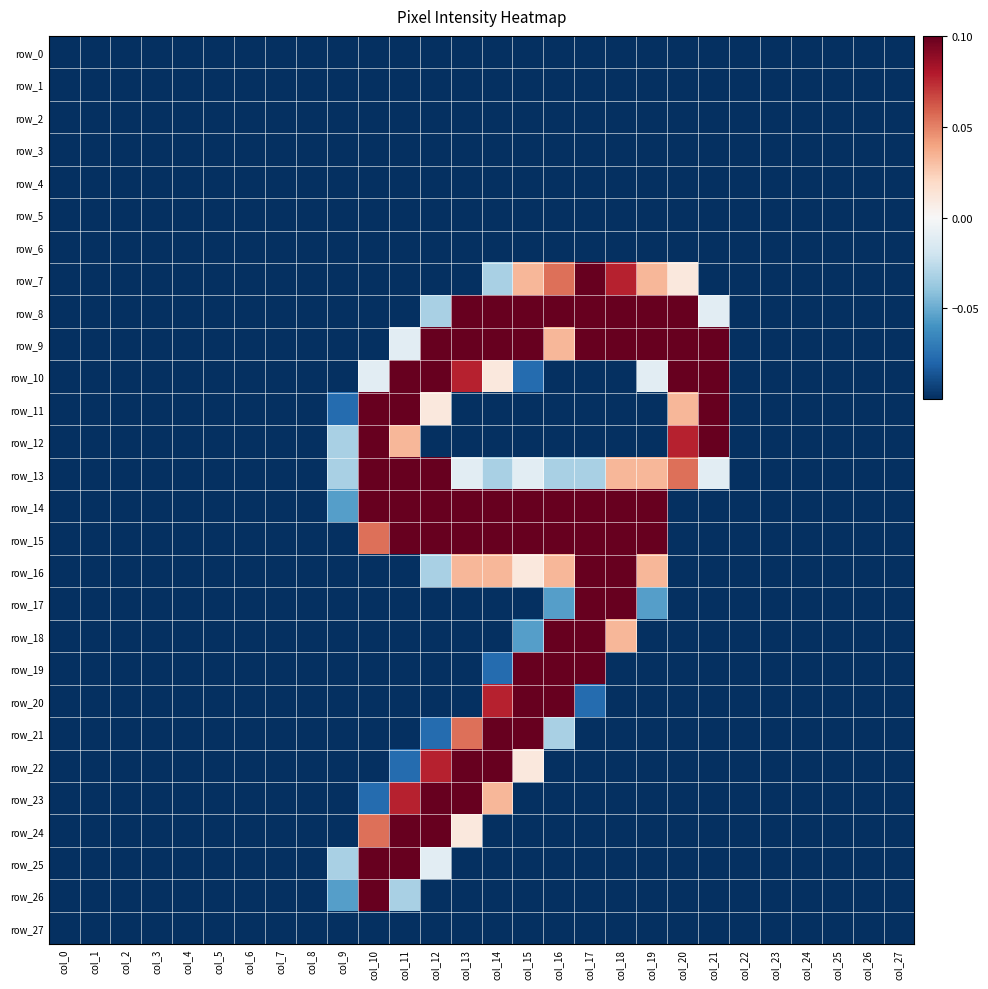

What is the total value across all series at col_27?

-2.8